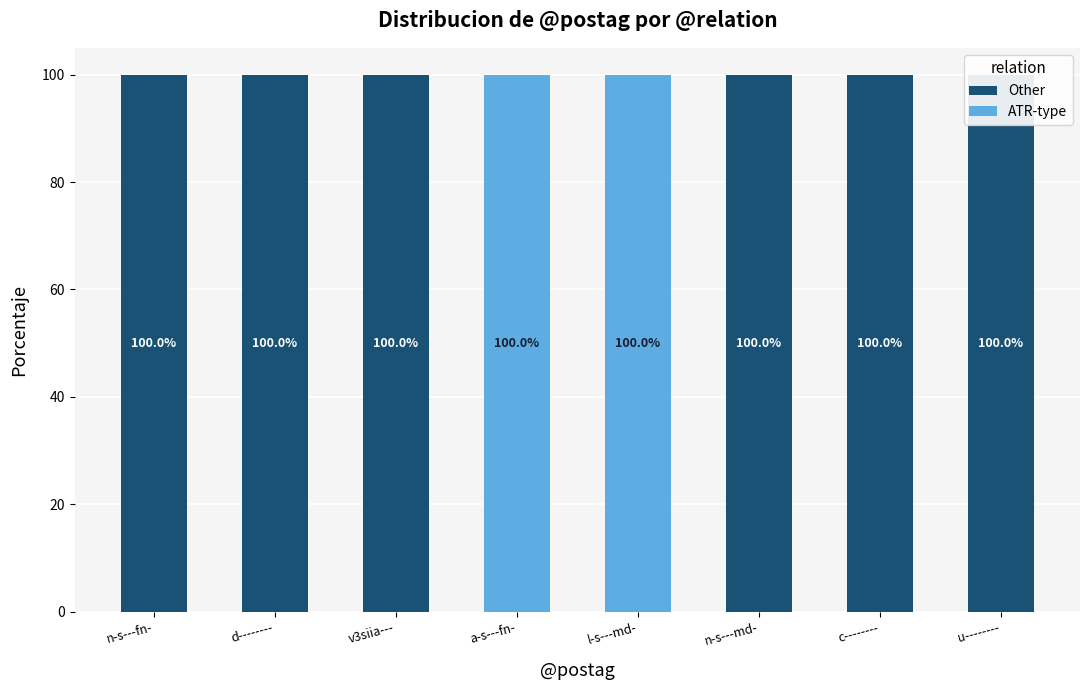

Which category has the lowest value in the ATR-type series?

n-s---fn-